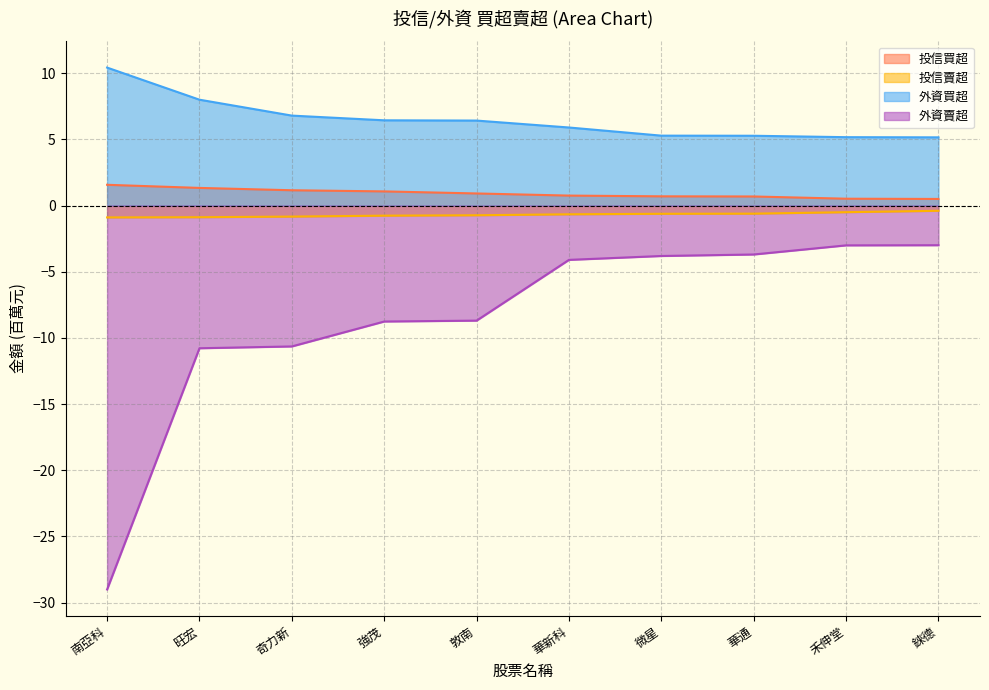

What is the maximum value shown in the chart?

10.4